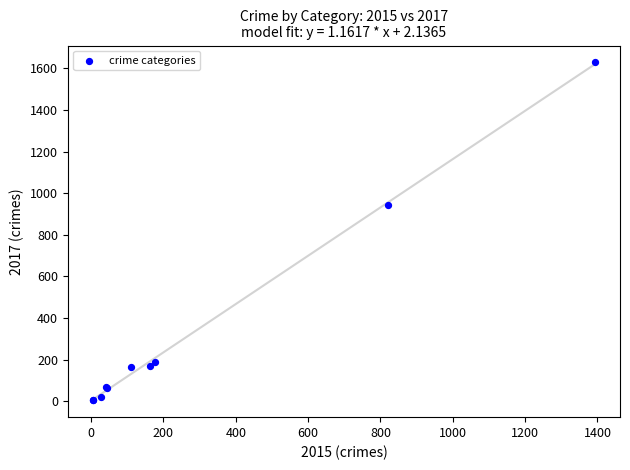

What Y value in the scatter plot is closest to 816?

943